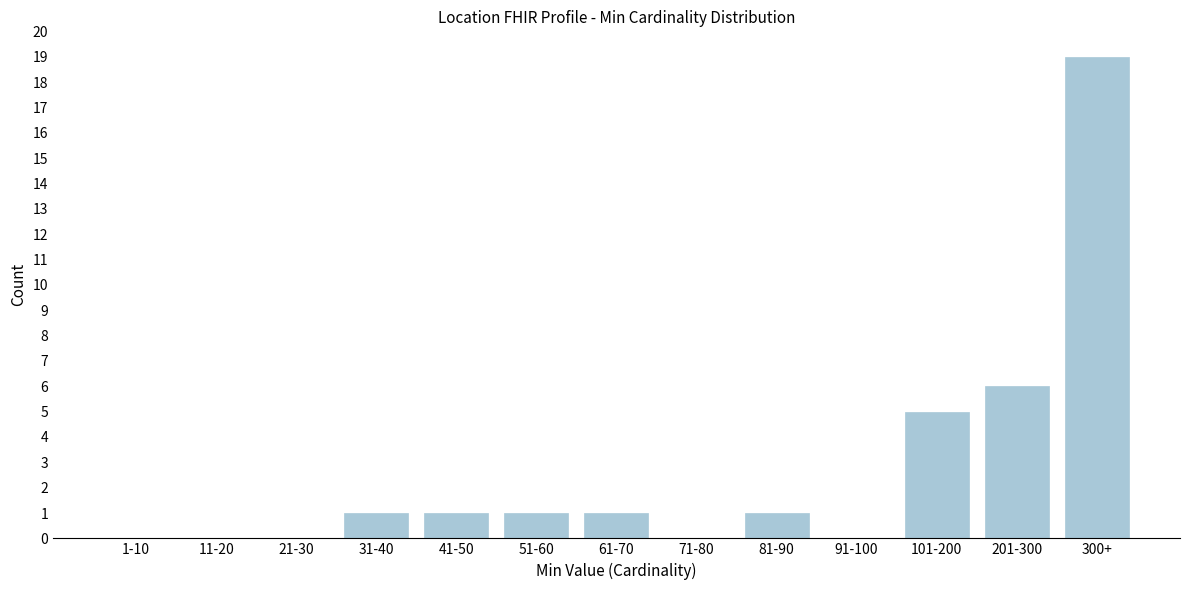

Reading left to right, transcribe all the data shown in this chart.

1-10=0	11-20=0	21-30=0	31-40=1	41-50=1	51-60=1	61-70=1	71-80=0	81-90=1	91-100=0	101-200=5	201-300=6	300+=19